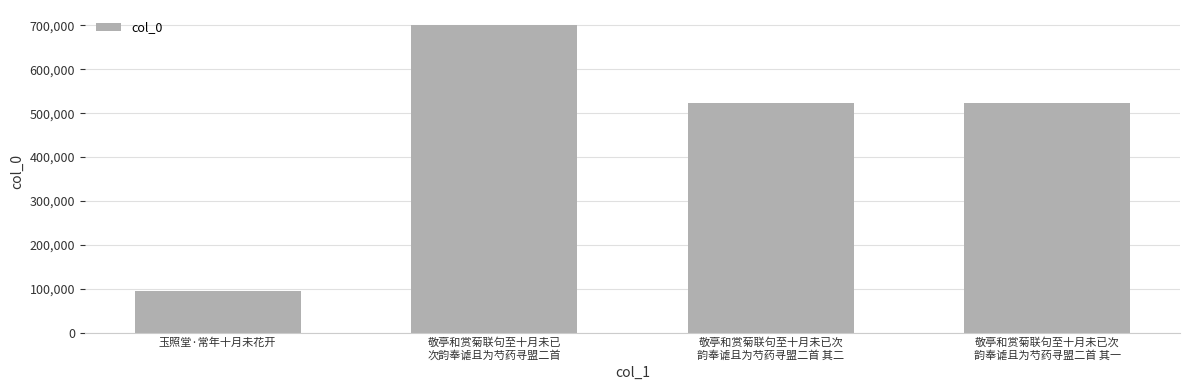

What is the value of the 3rd bar from the left?

522190